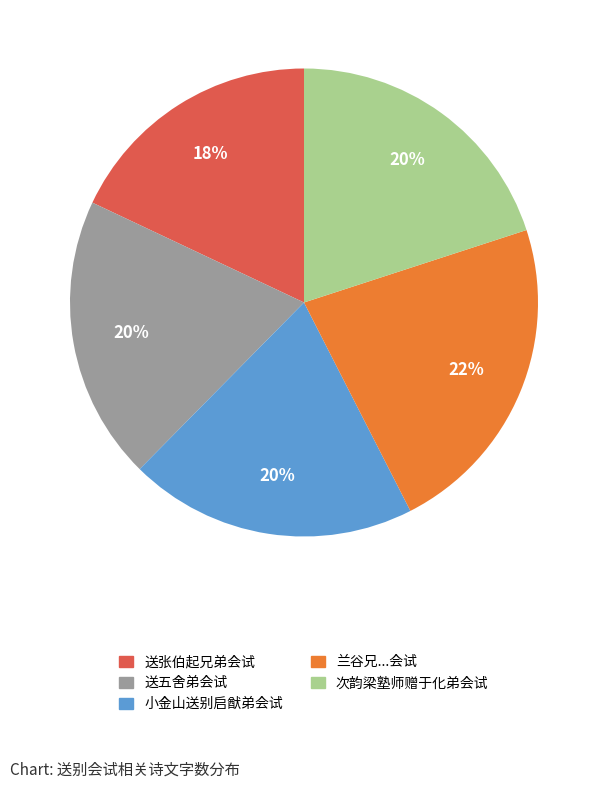

Which slice is the smallest?

送张伯起兄弟会试